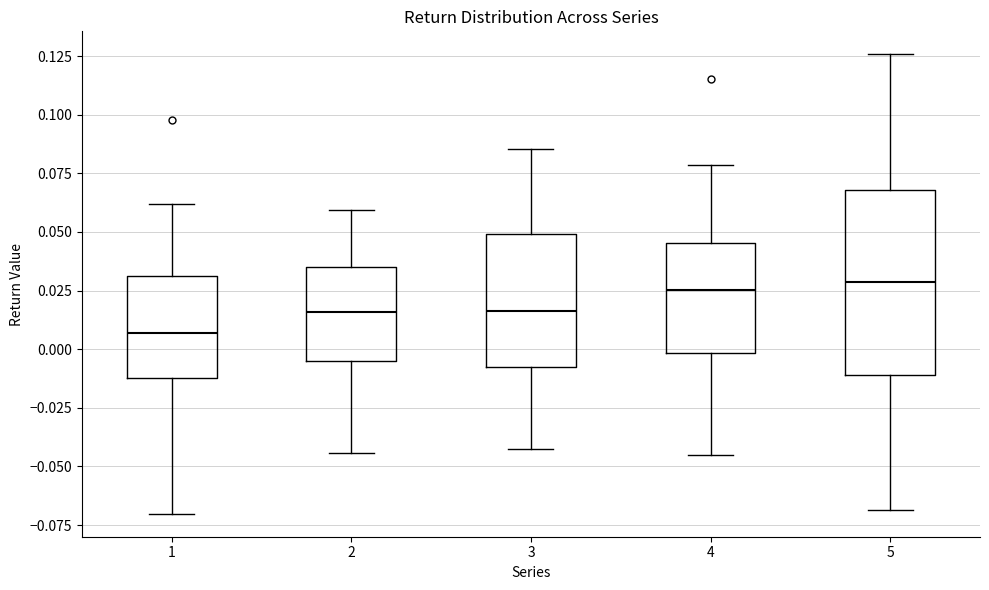

Where is the lower edge of the box at x = 5 on the y-axis? The values are not printed on the chart, so give them approximately, as read against the axis.

-0.010